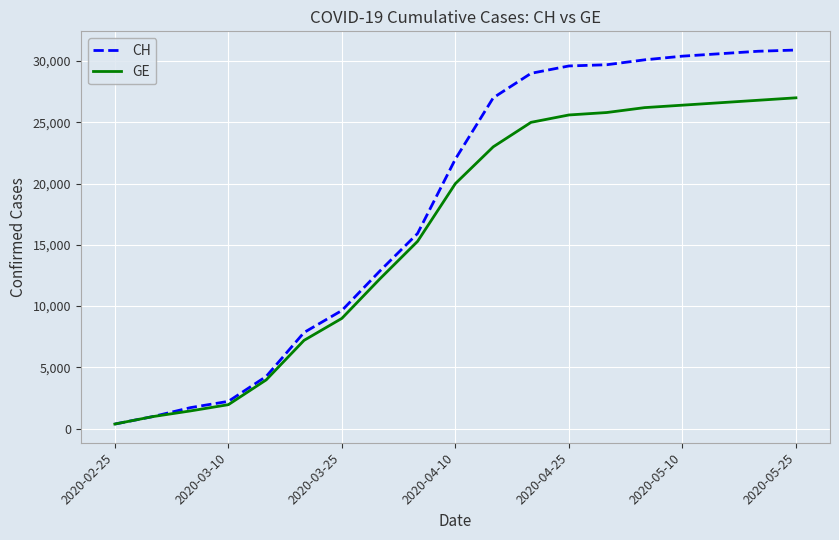

Rank the series by their maximum value, from highest to lowest.

CH, GE